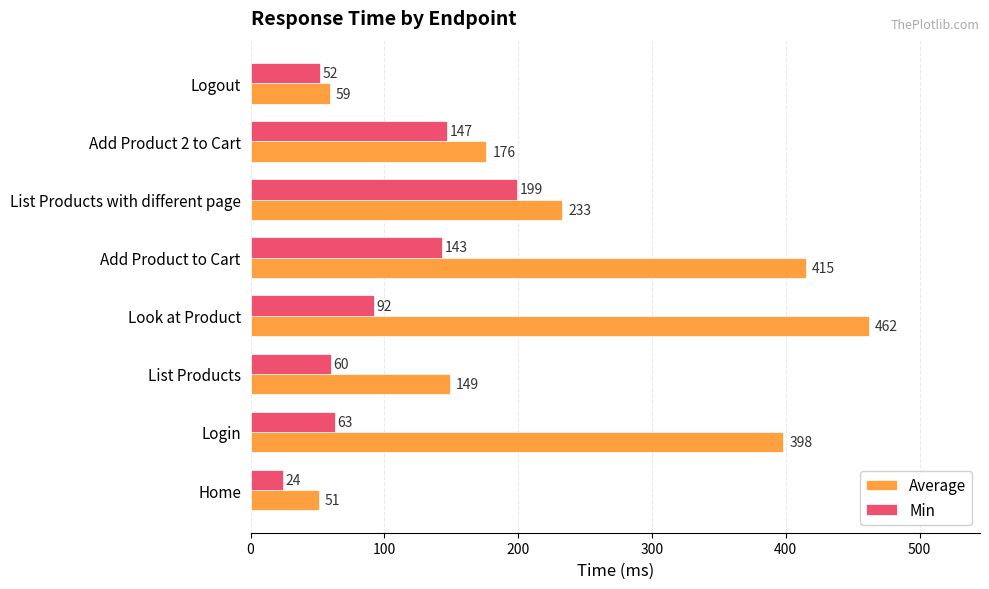

What is the maximum value for Min?

199